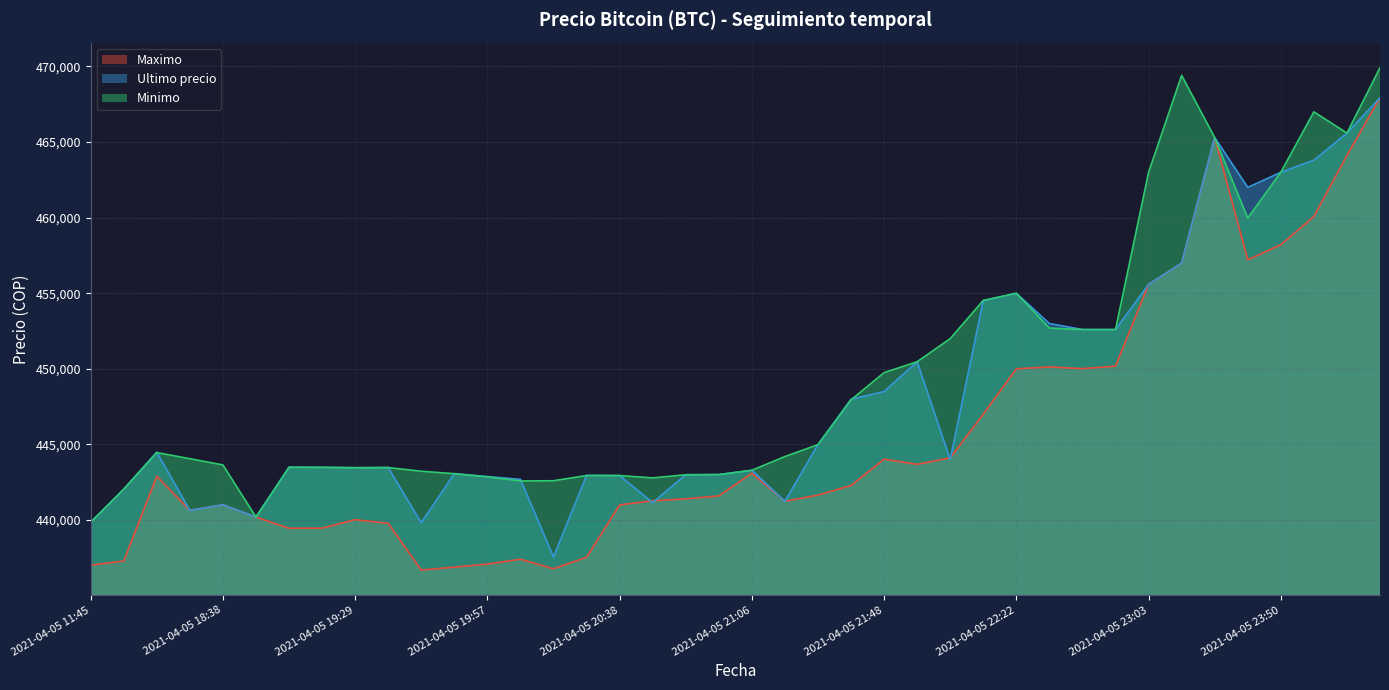

At which category does Ultimo precio reach its first local peak?

2021-04-05 16:21